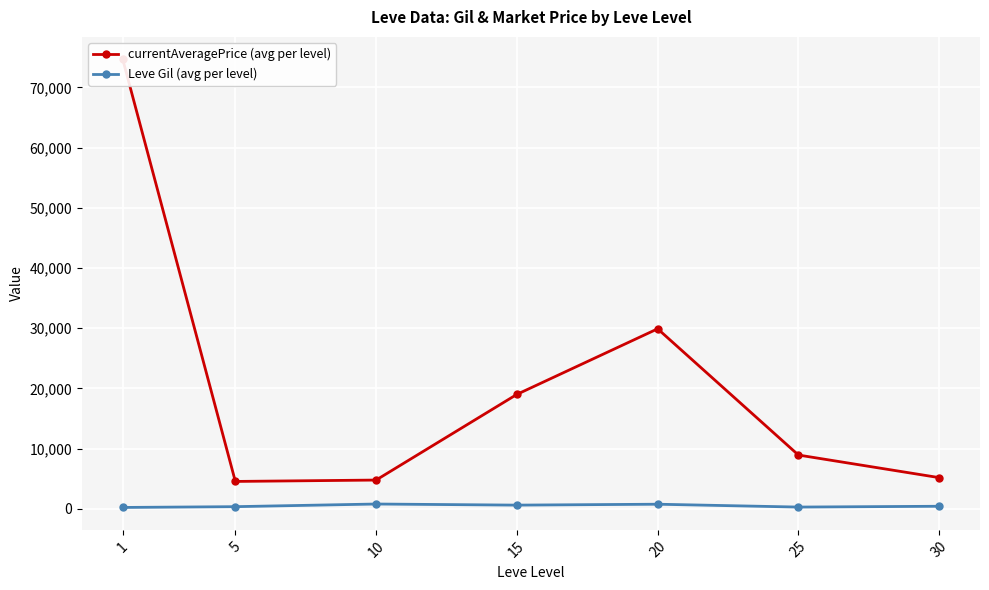

What is the value of the currentAveragePrice (avg per level) point at the 5th from the left?

29906.2